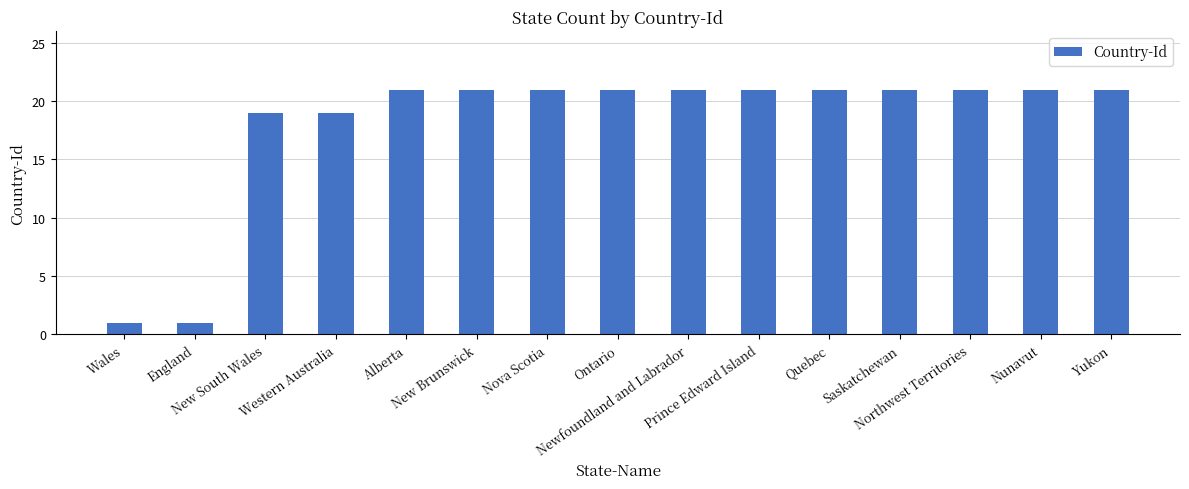

What is the average value?

18